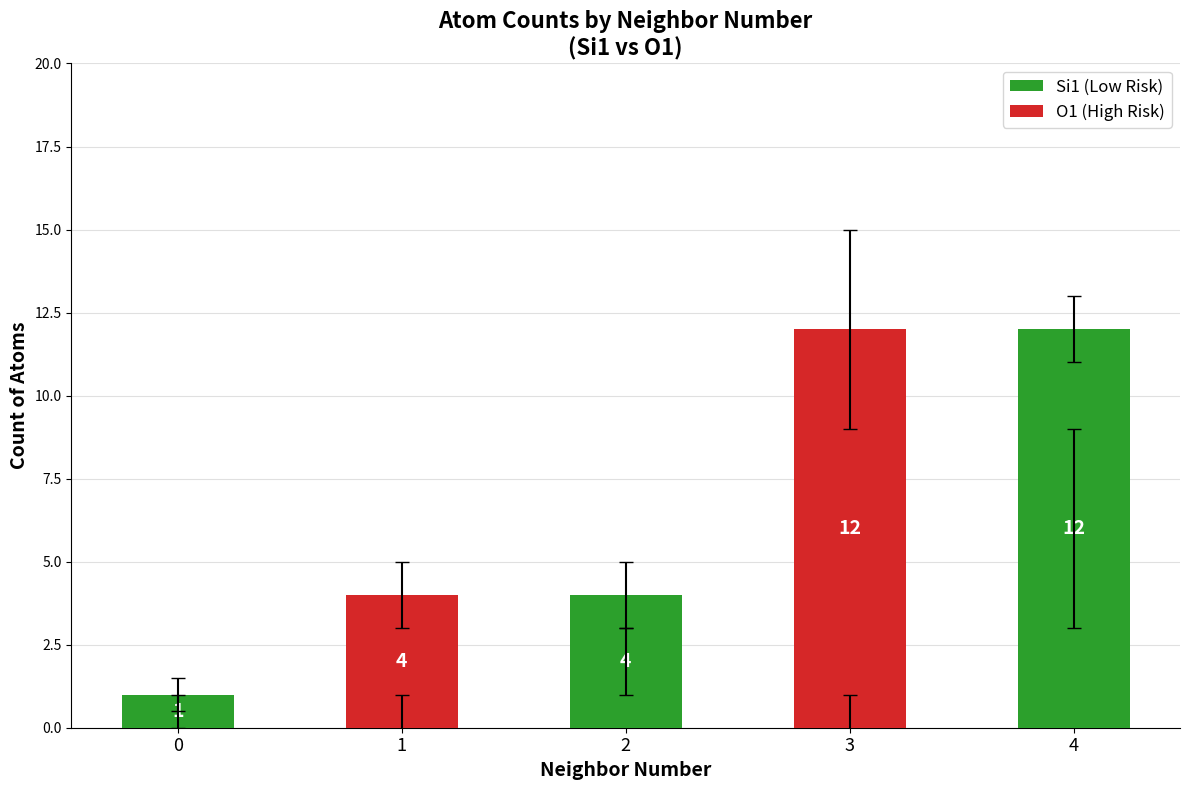

The value of Si1 (Low Risk) at 0 is 2. True or false?

False